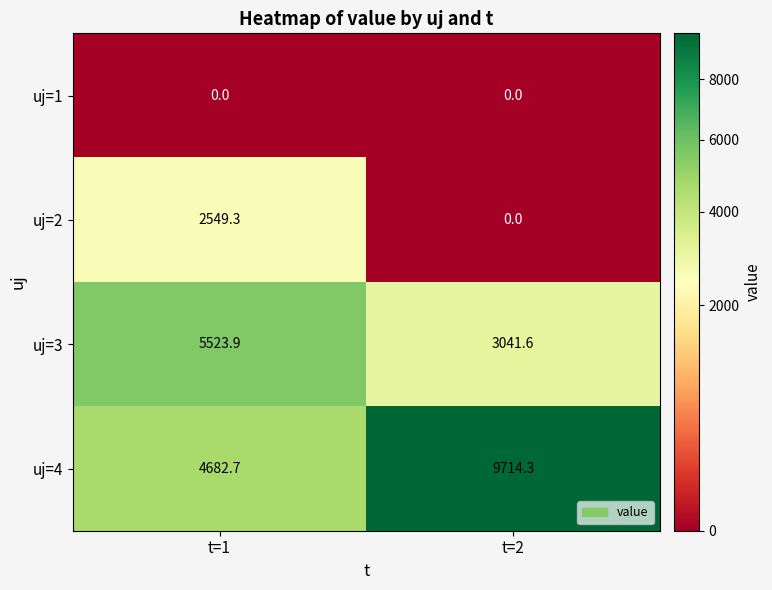

List the series in order of their peak value, highest first.

uj=4, uj=3, uj=2, uj=1